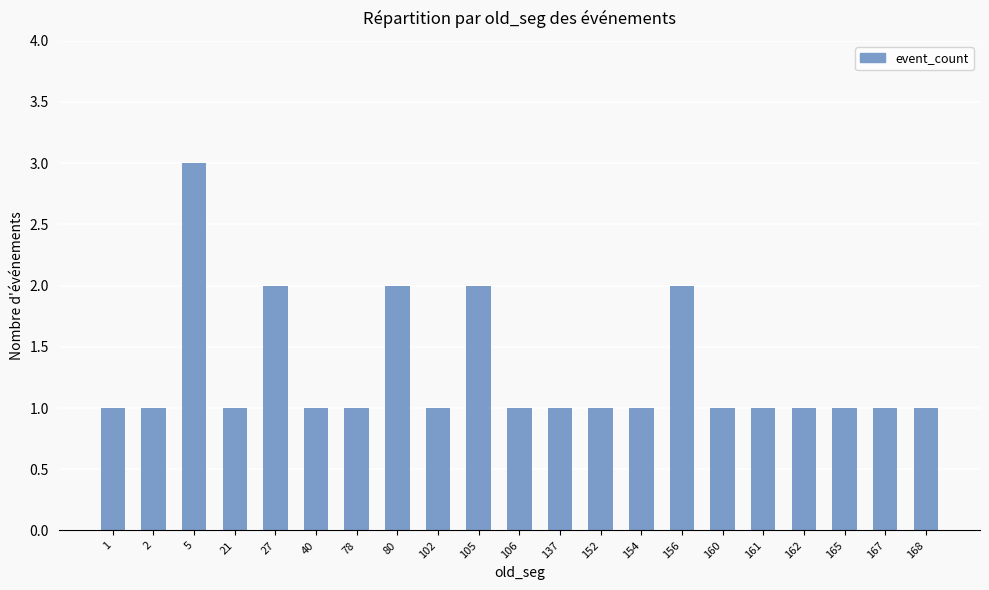

What is the average value?

1